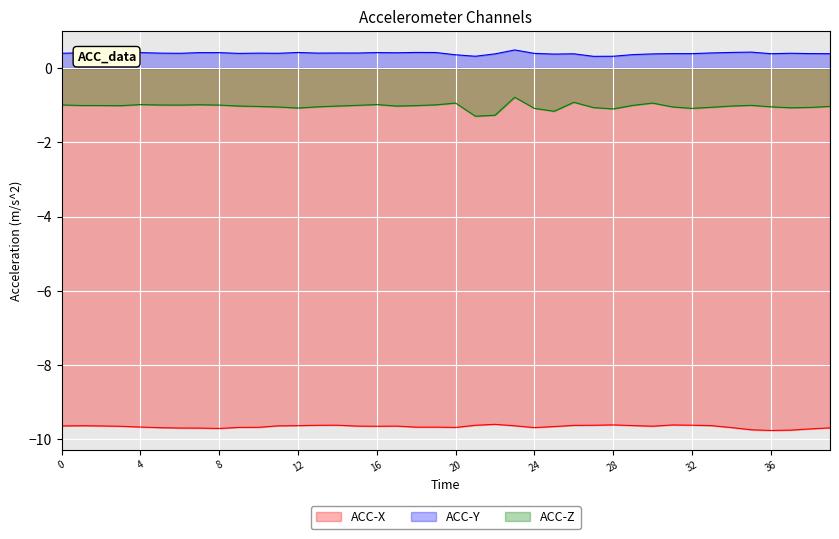

How many values in the ACC-Z series exceed -1?

12